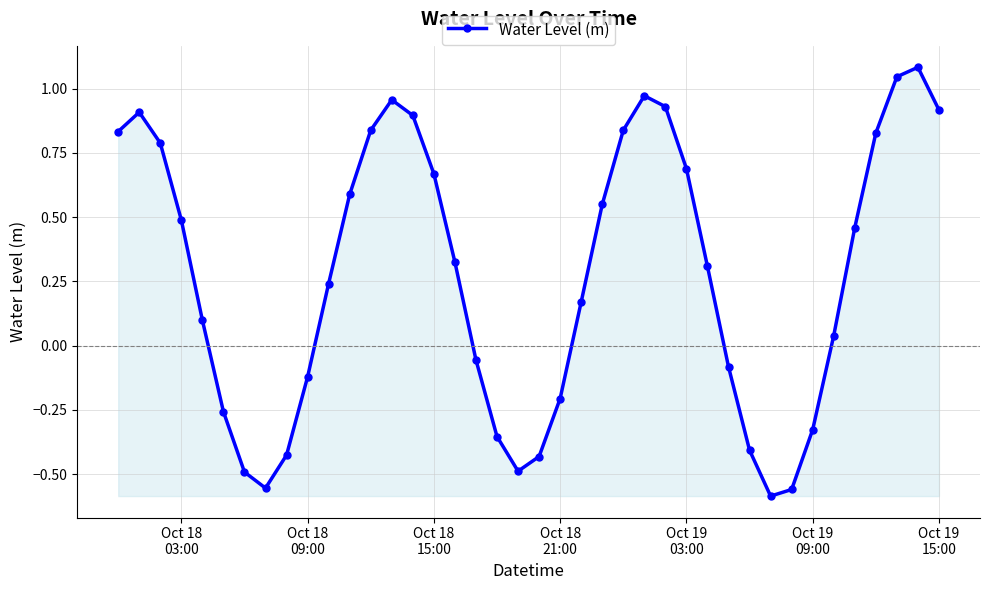

What is the difference between the maximum and minimum values?

1.7